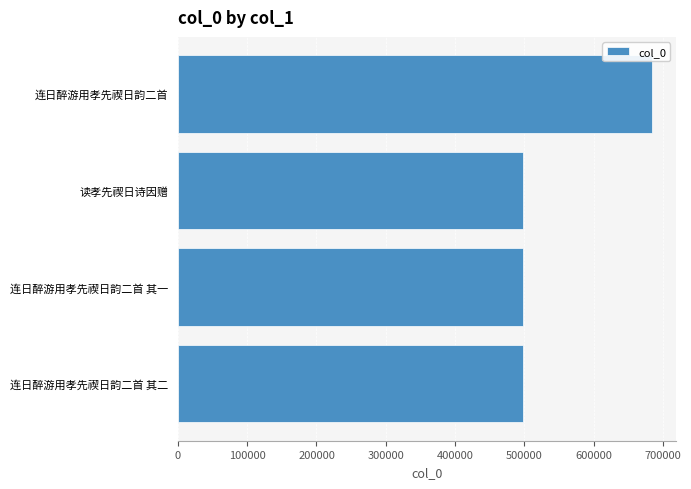

What is the smallest value displayed?

498425